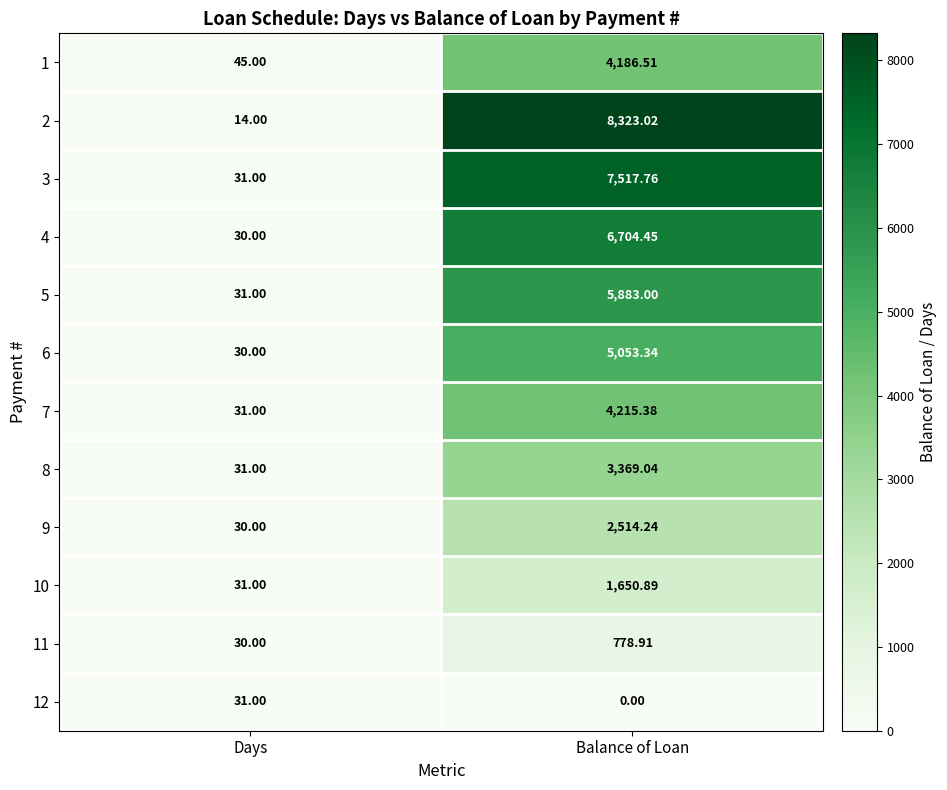

Which label corresponds to the largest value in the chart?

Balance of Loan